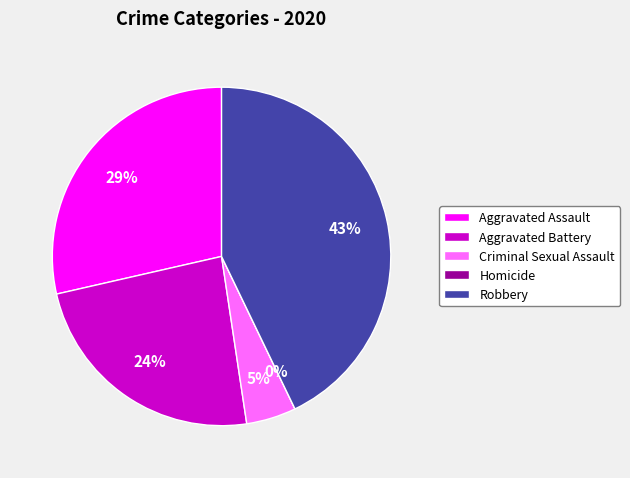

Is there any slice that represents more than half of the pie?

No